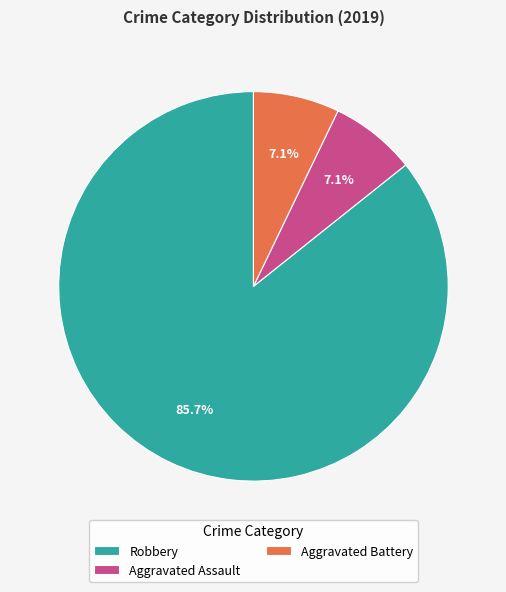

Is there any slice that represents more than half of the pie?

Yes